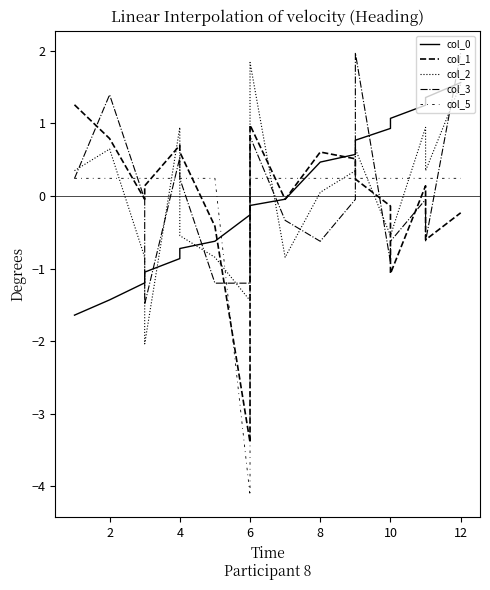

Does the chart display data point markers on the line(s)?

No